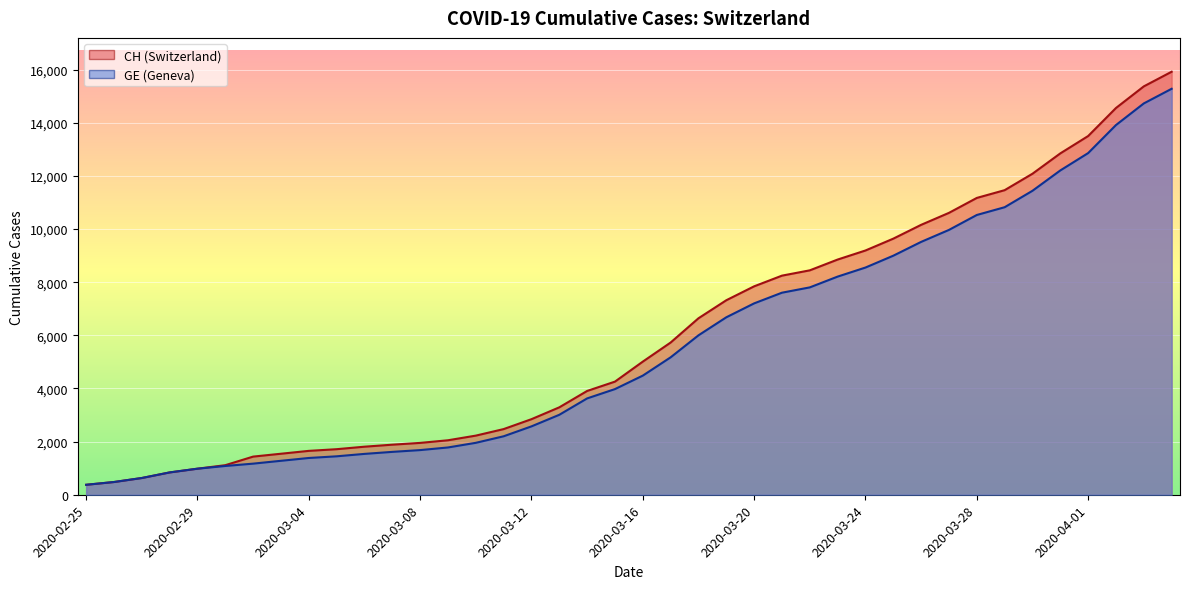

Does the chart display data point markers on the line(s)?

No